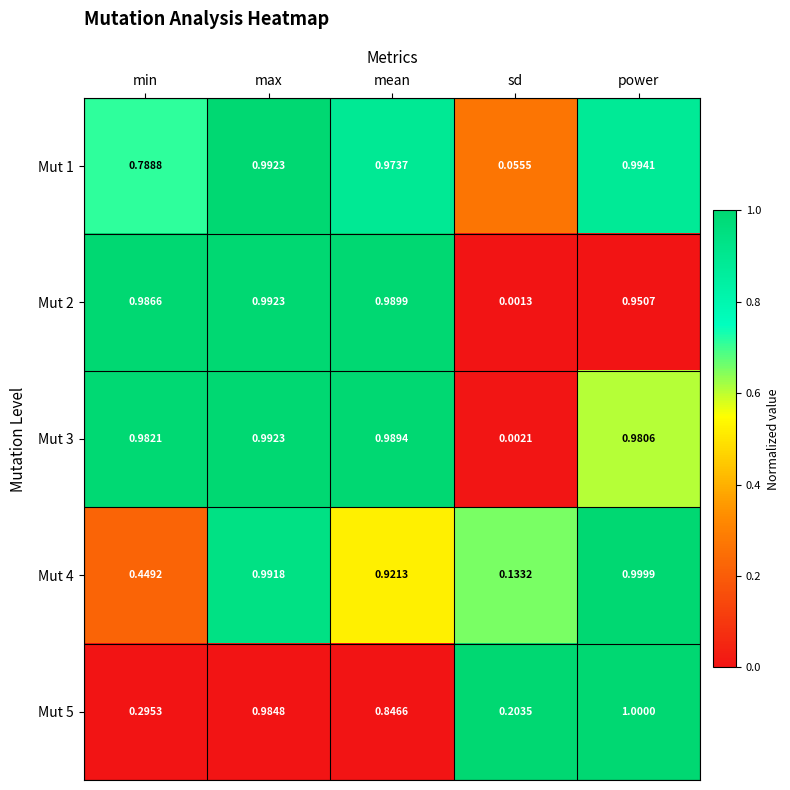

List the labels in order of Mut 3 value, smallest first.

sd, power, min, mean, max